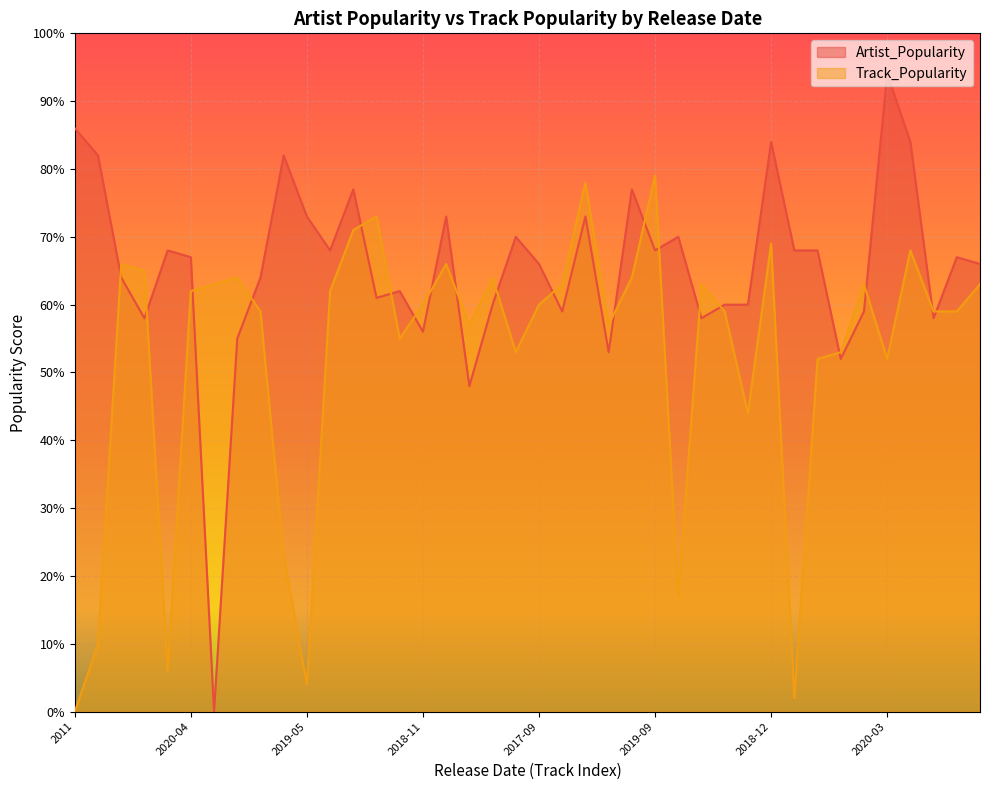

What is the total value across all series at 2015-05?

104